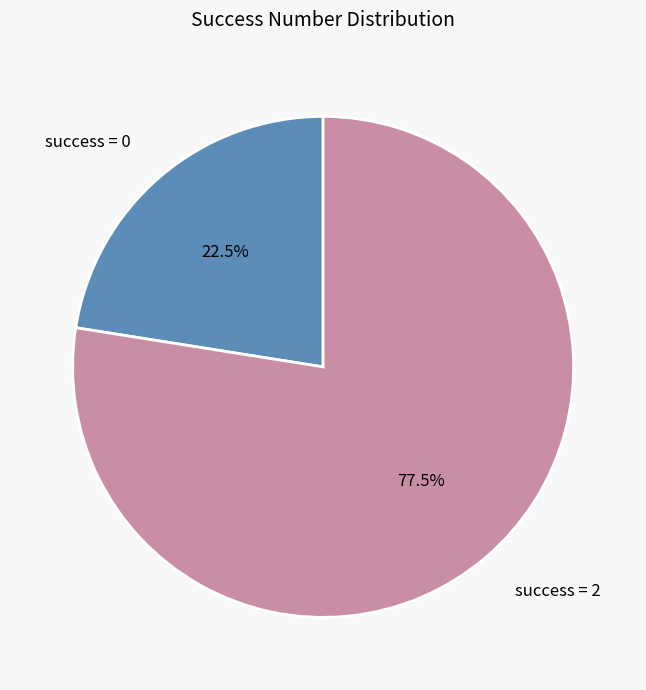

Count the number of slices in the pie.

2